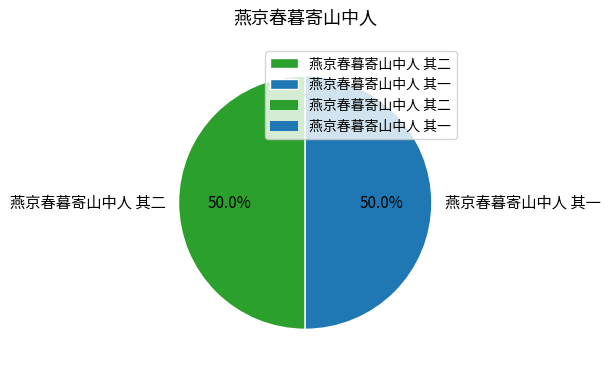

What is the total percentage of 燕京春暮寄山中人 其一 and 燕京春暮寄山中人 其二?

100.0%